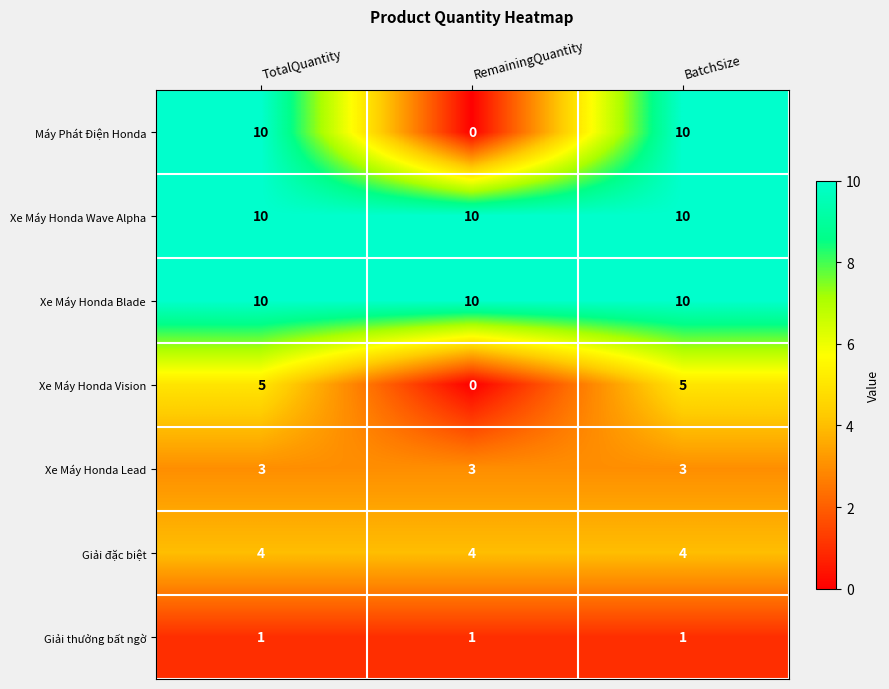

Reading left to right, extract all data points from this chart.

Máy Phát Điện Honda: TotalQuantity=10	RemainingQuantity=0	BatchSize=10
Xe Máy Honda Wave Alpha: TotalQuantity=10	RemainingQuantity=10	BatchSize=10
Xe Máy Honda Blade: TotalQuantity=10	RemainingQuantity=10	BatchSize=10
Xe Máy Honda Vision: TotalQuantity=5	RemainingQuantity=0	BatchSize=5
Xe Máy Honda Lead: TotalQuantity=3	RemainingQuantity=3	BatchSize=3
Giải đặc biệt: TotalQuantity=4	RemainingQuantity=4	BatchSize=4
Giải thưởng bất ngờ: TotalQuantity=1	RemainingQuantity=1	BatchSize=1